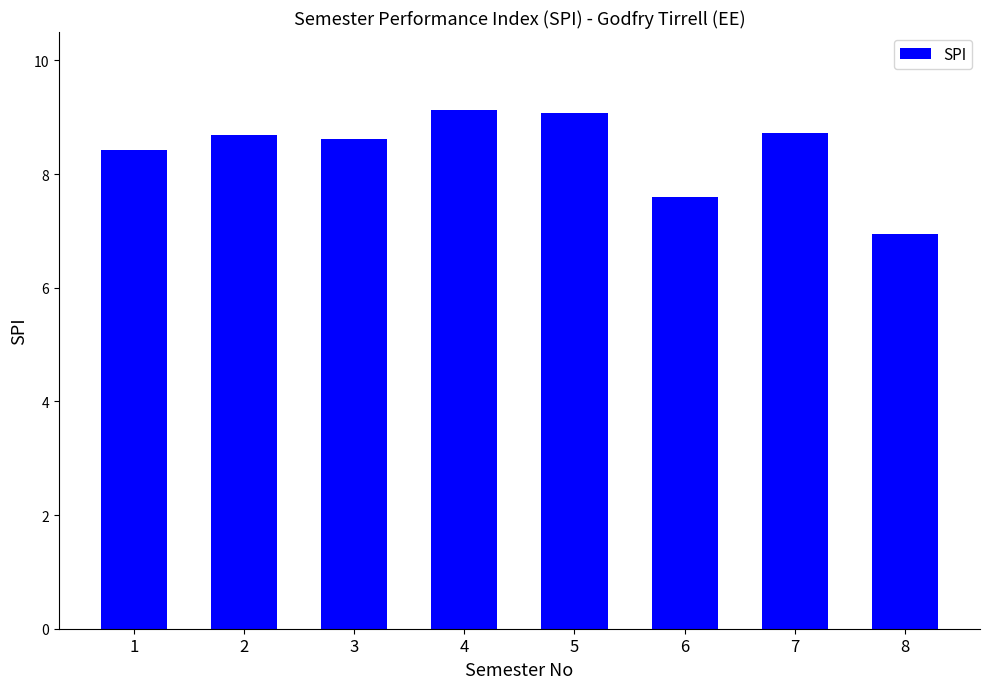

What is the maximum value shown in the chart?

9.1